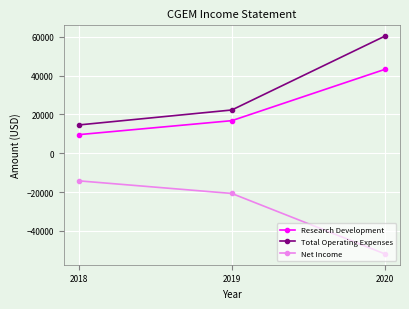

Which label corresponds to the largest value in the chart?

2020